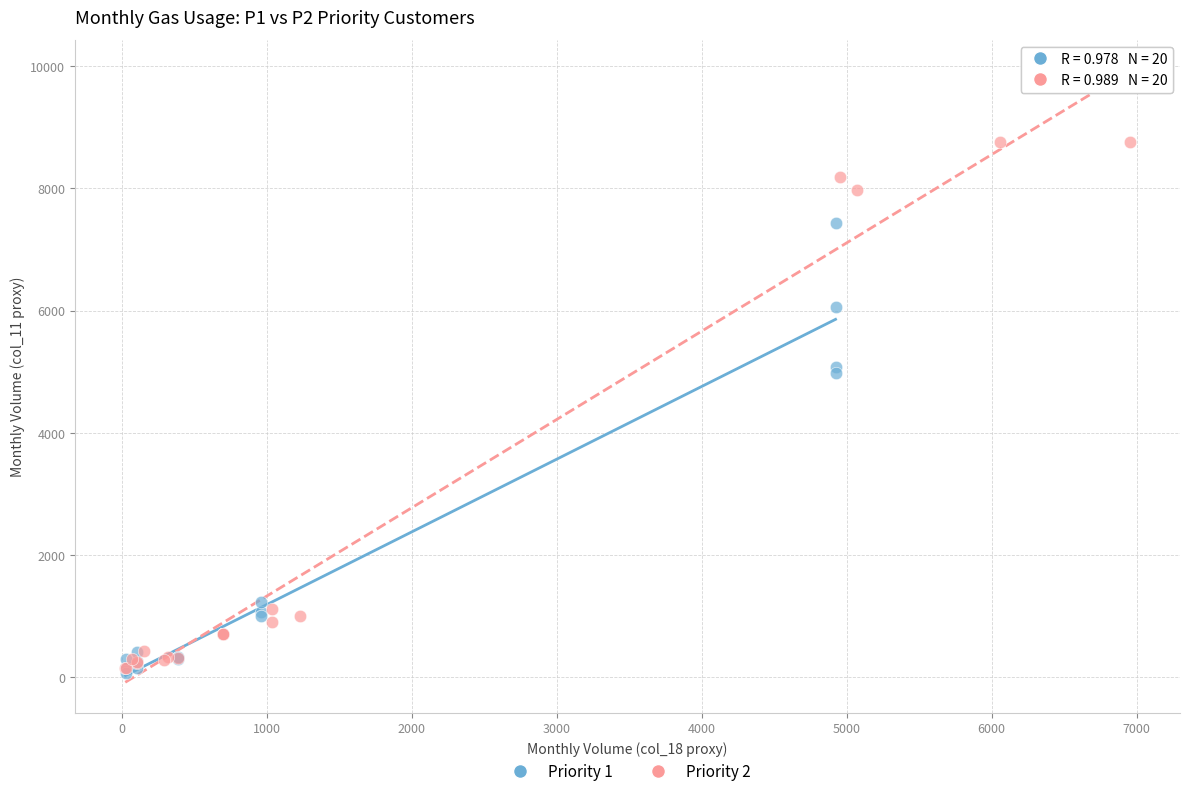

Which series reaches the maximum Y coordinate?

Priority 2